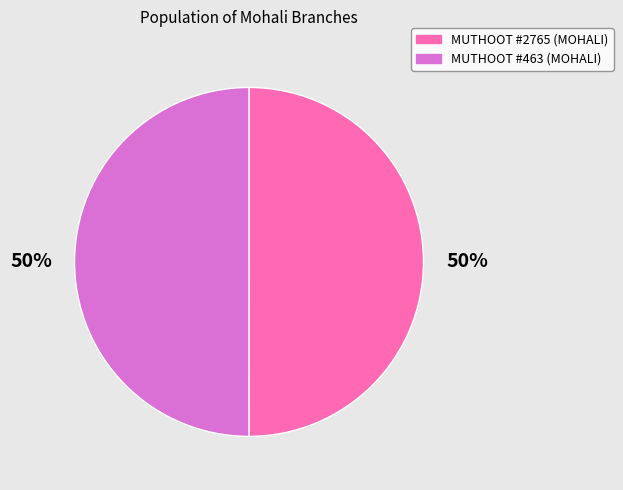

To the nearest percent, what is the combined percentage of MUTHOOT #463 (MOHALI) and MUTHOOT #2765 (MOHALI)?

100%